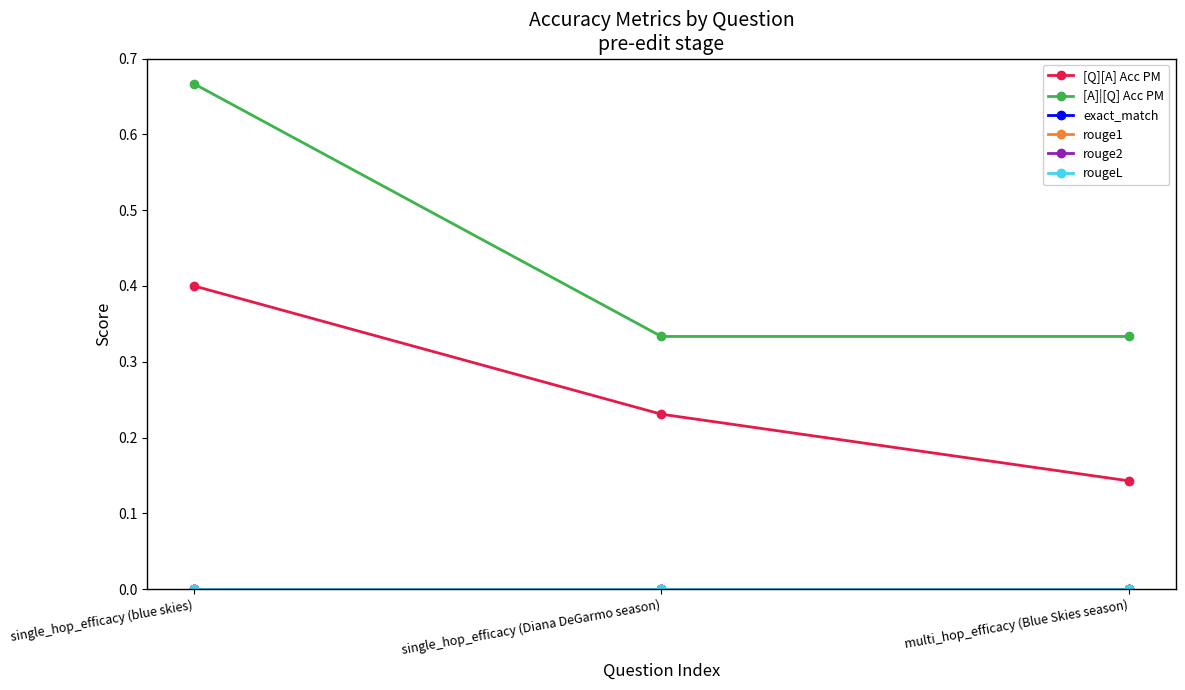

True or false: [Q][A] Acc PM has a value of 0.0 at multi_hop_efficacy (Blue Skies season).

False